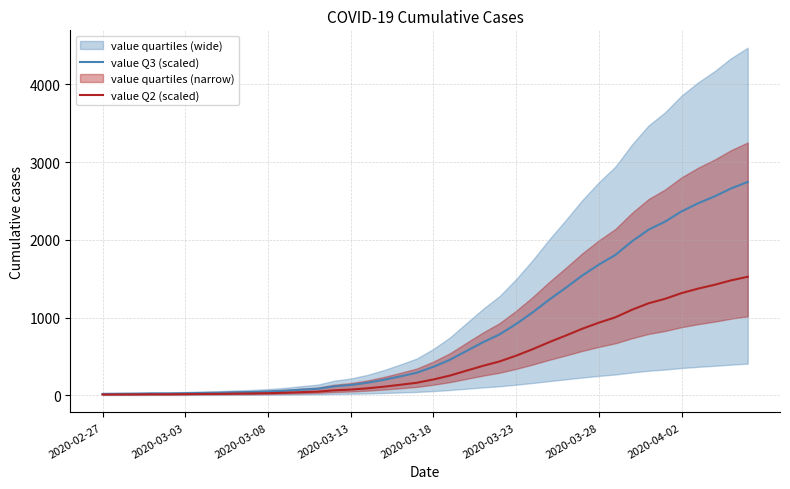

List the series in order of their peak value, highest first.

value Q3 (scaled), value Q2 (scaled)